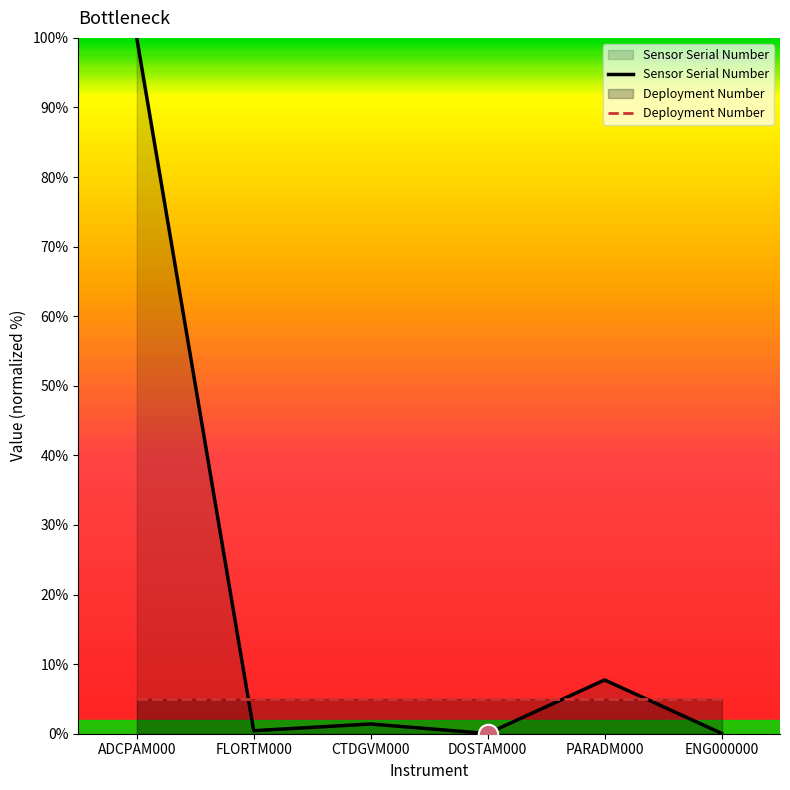

What is the difference between the Sensor Serial Number values at FLORTM000 and ADCPAM000?

99.6